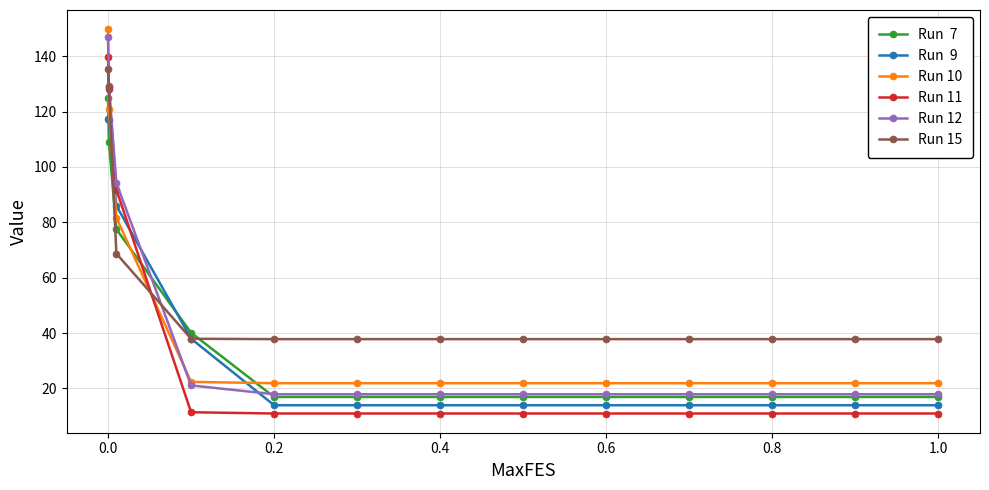

What is the greatest value displayed?

149.8